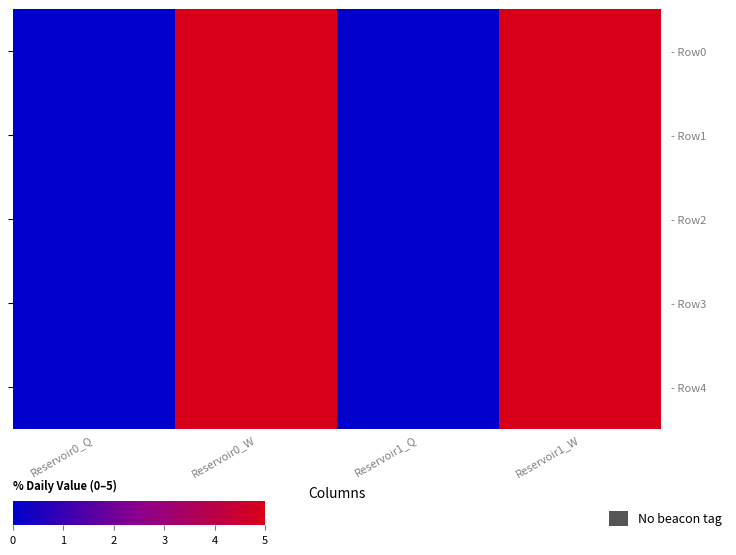

Between Reservoir1_W and Reservoir1_Q, which is larger?

Reservoir1_W